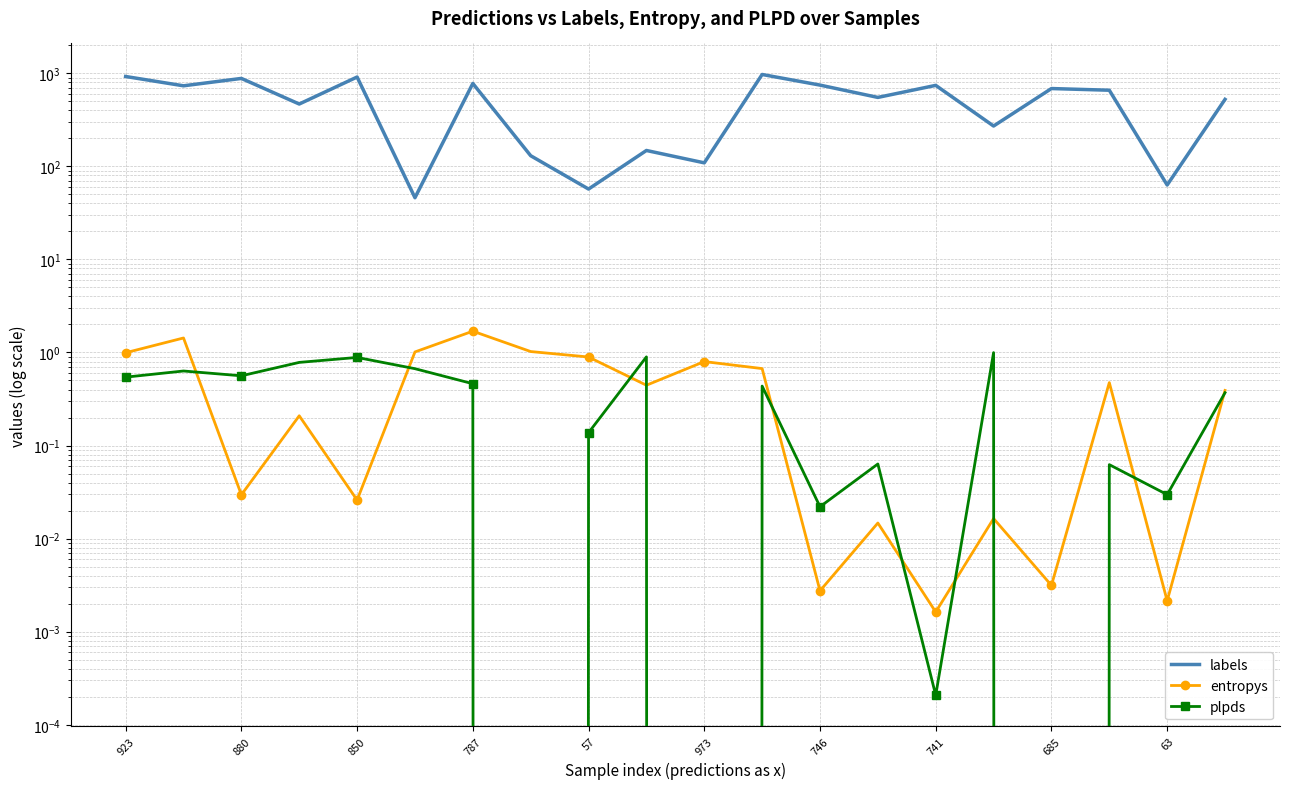

Rank the series at 11 from lowest to highest value.

plpds, entropys, labels